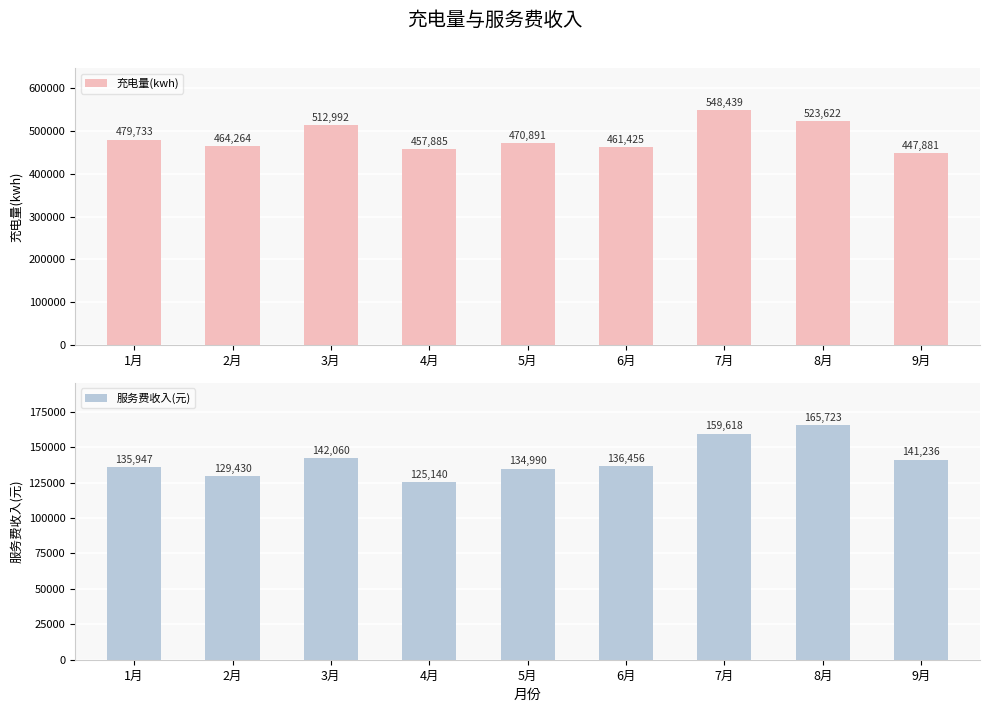

What is the label of the 8th bar from the left?

8月